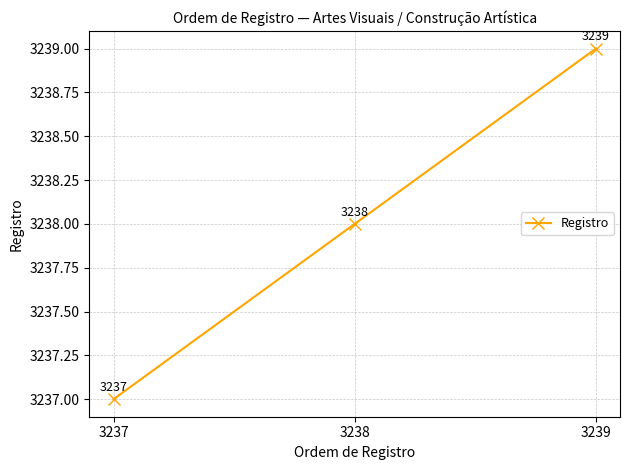

What is the sum of the values at 3239 and 3238?

6477